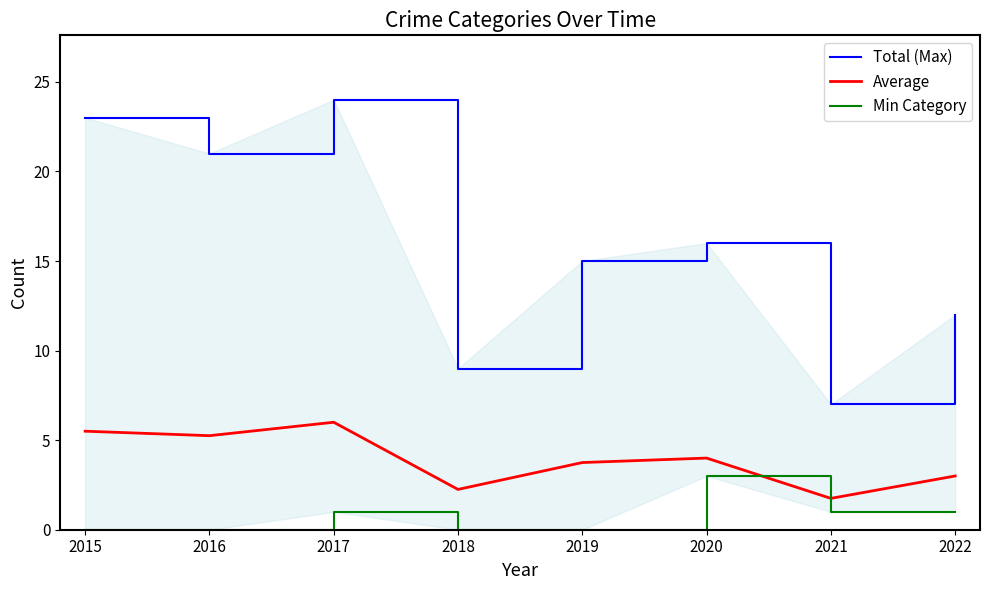

Count the number of data series in this chart.

3